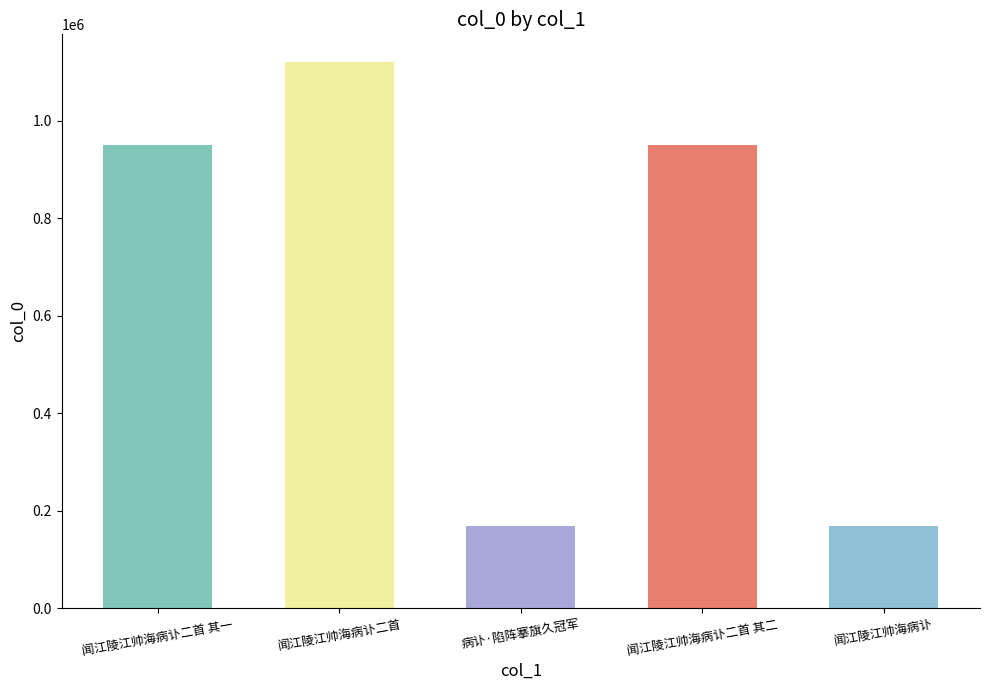

Are the bars horizontal?

No